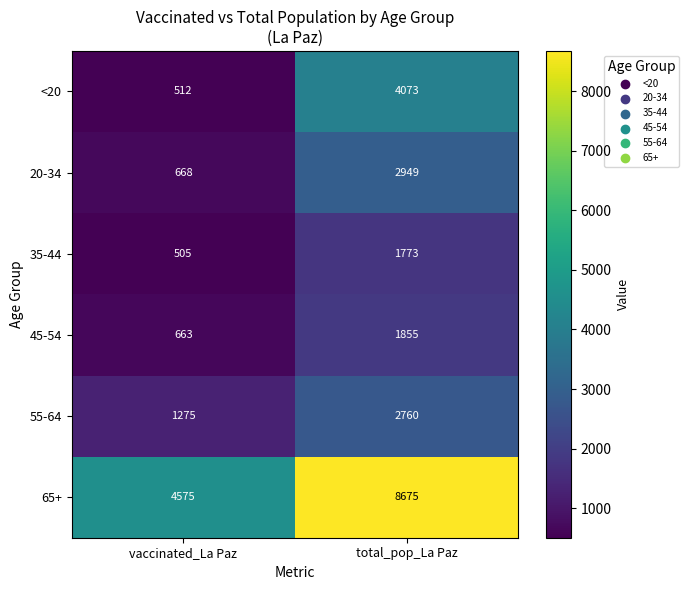

Reading left to right, what are all the values shown in this chart?

<20: vaccinated_La Paz=512	total_pop_La Paz=4073
20-34: vaccinated_La Paz=668	total_pop_La Paz=2949
35-44: vaccinated_La Paz=505	total_pop_La Paz=1773
45-54: vaccinated_La Paz=663	total_pop_La Paz=1855
55-64: vaccinated_La Paz=1275	total_pop_La Paz=2760
65+: vaccinated_La Paz=4575	total_pop_La Paz=8675